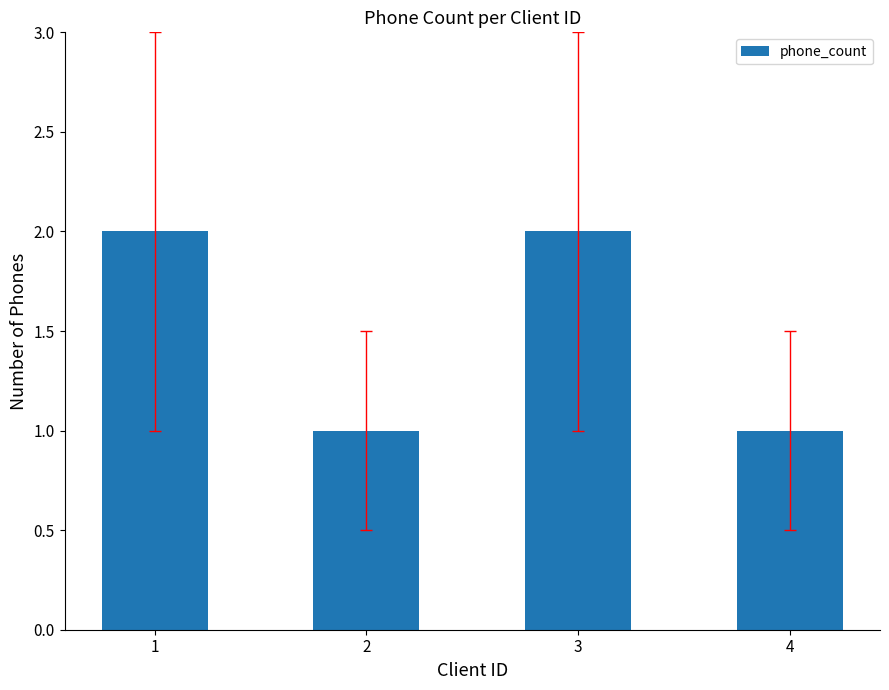

Reading right to left, what are all the values shown in this chart?

1	2	1	2